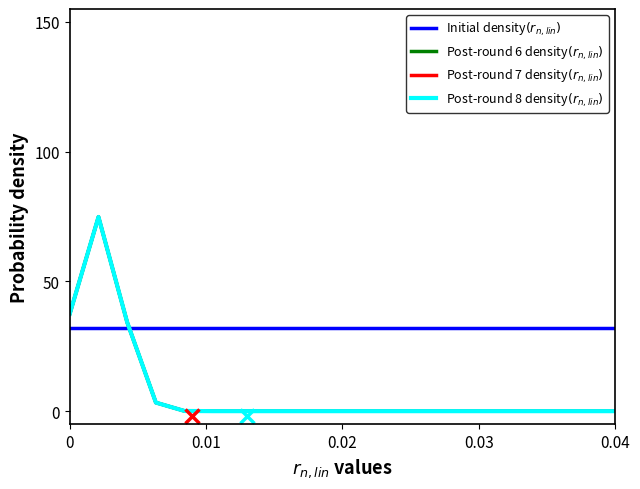

Does the chart have visible grid lines?

No